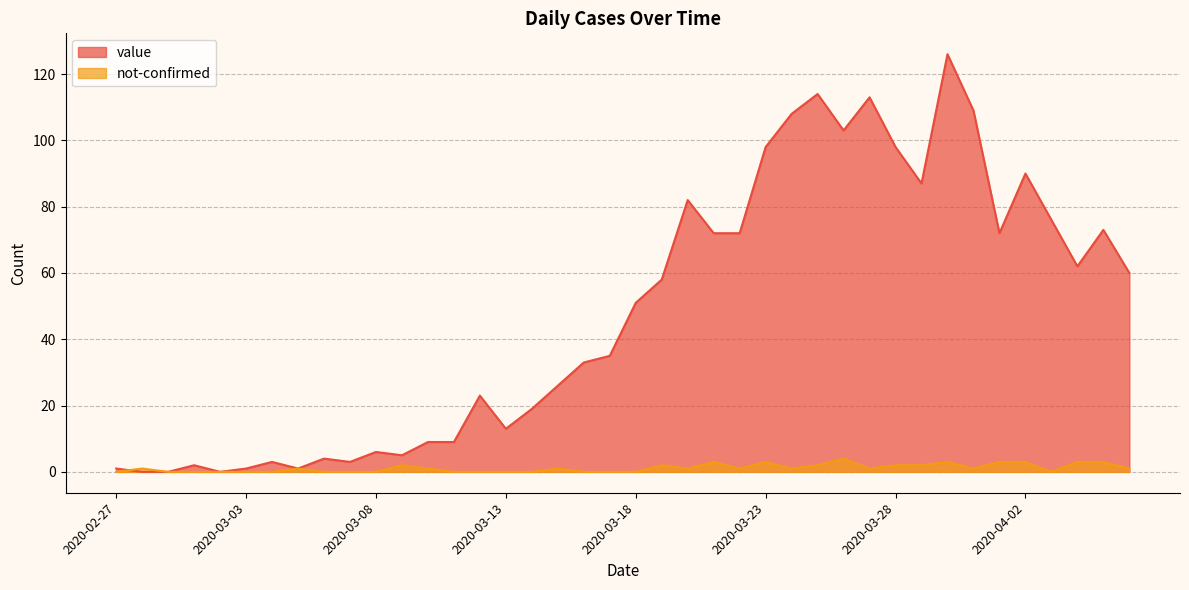

Does the chart display data point markers on the line(s)?

No